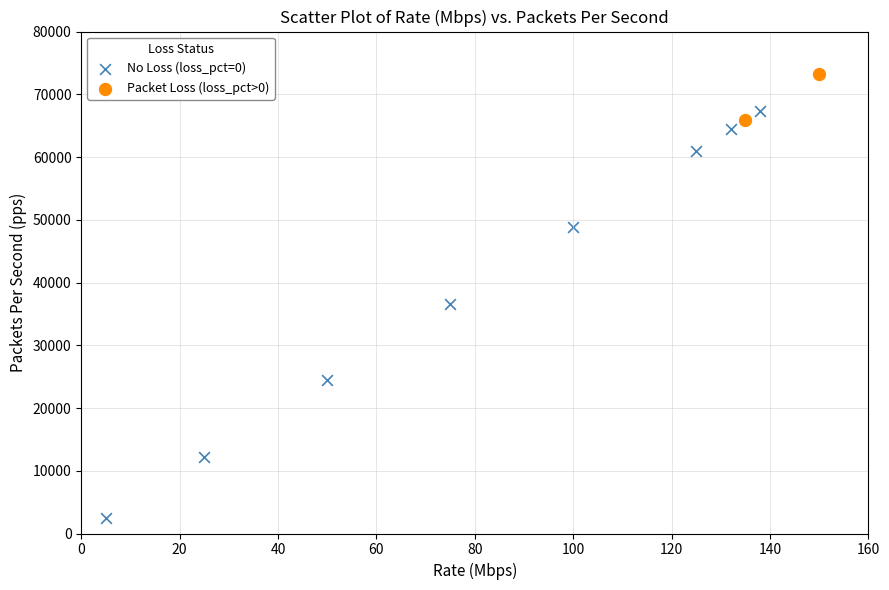

Which series contains the lowest Y value?

No Loss (loss_pct=0)